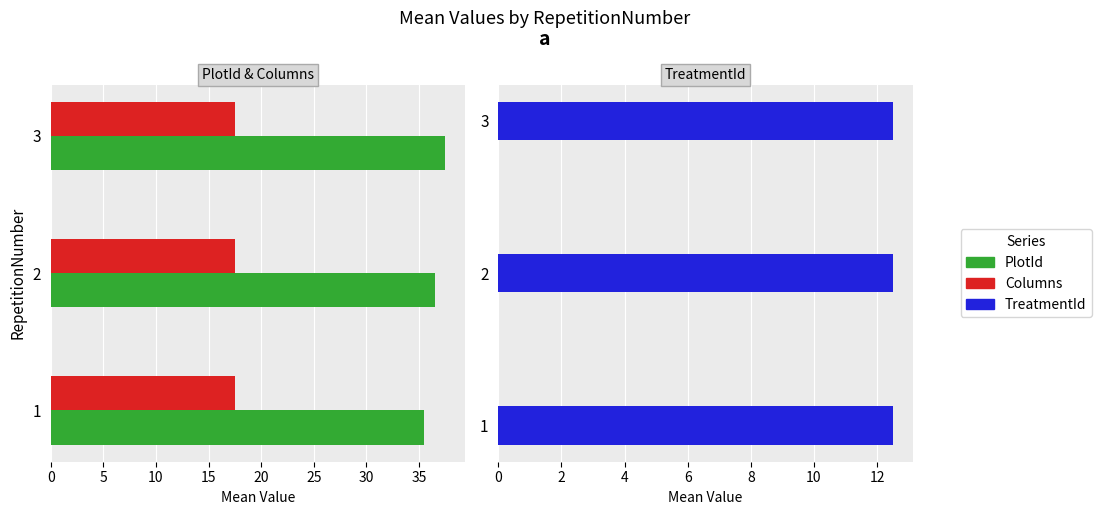

Is the value of PlotId at 0 greater than the value of TreatmentId at 5?

Yes